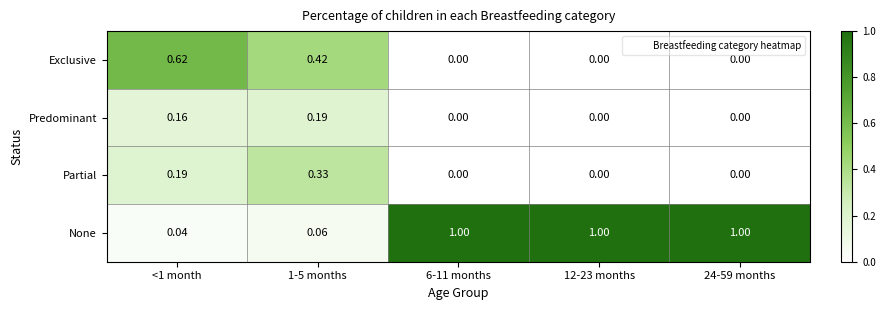

Which series has the largest total across all categories?

None